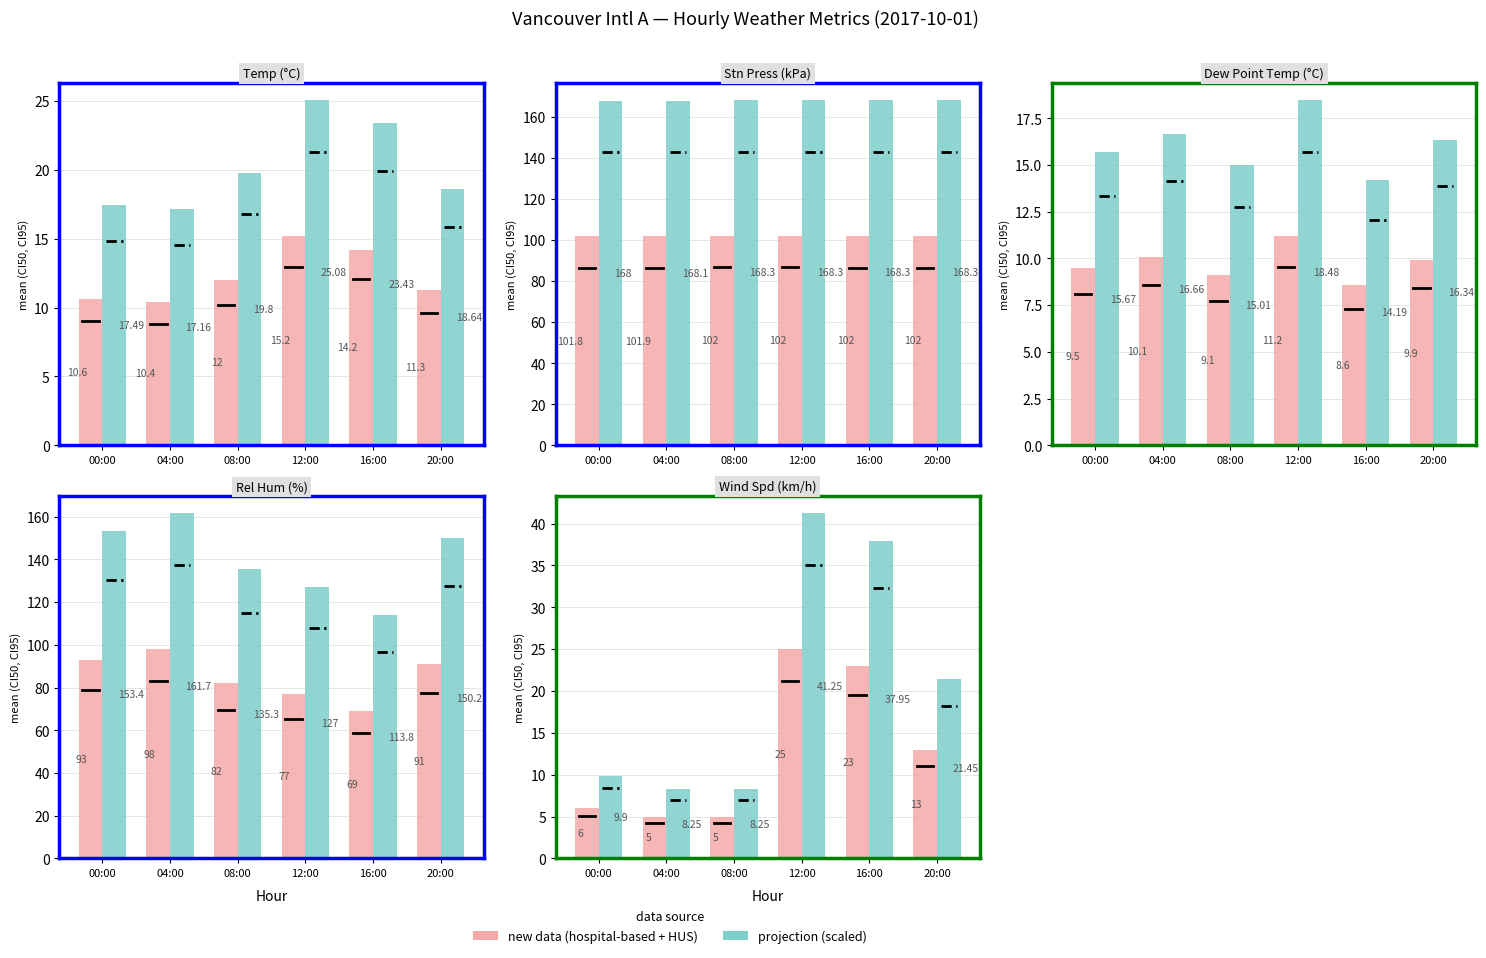

Is the value of new data (hospital-based + HUS) at 00:00 greater than the value of projection at 00:00?

No